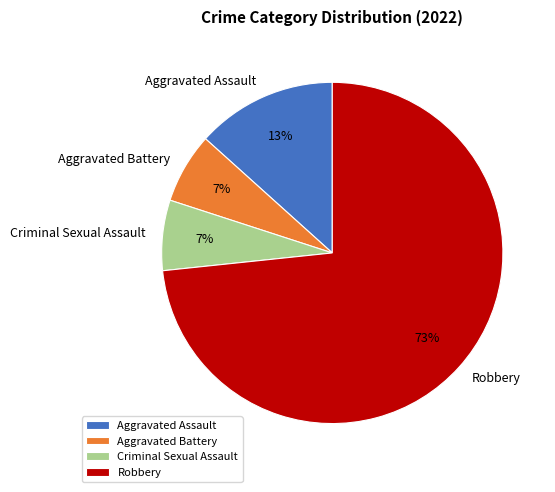

Which has a higher value, Aggravated Assault or Robbery?

Robbery